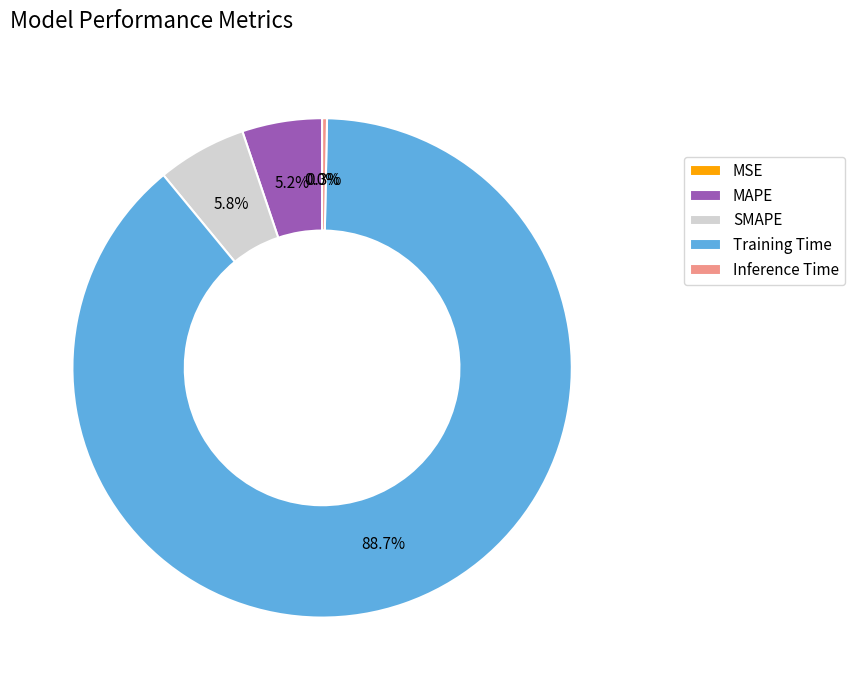

What is the largest slice in the pie chart?

Training Time